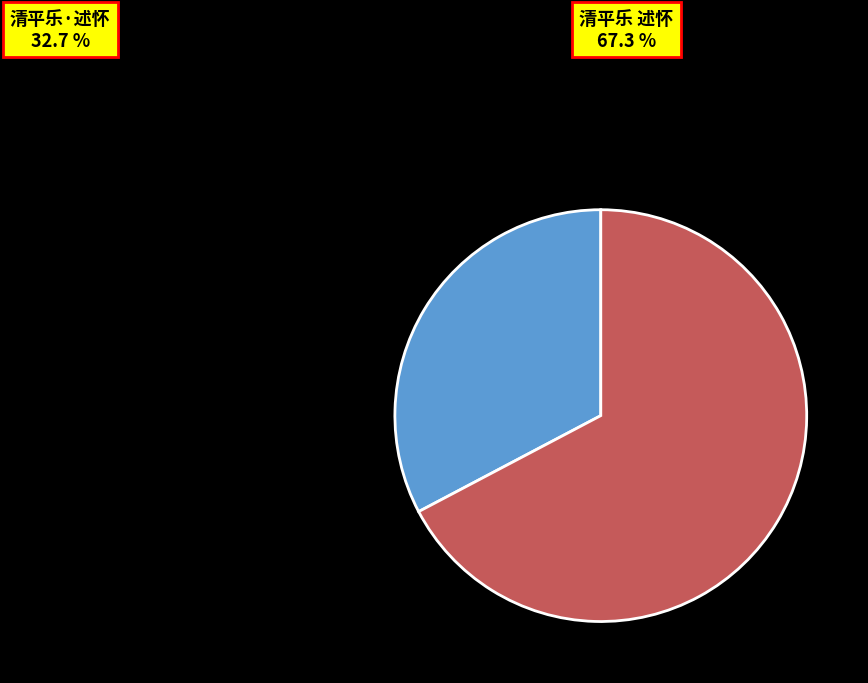

Which category accounts for the majority?

清平乐 述怀